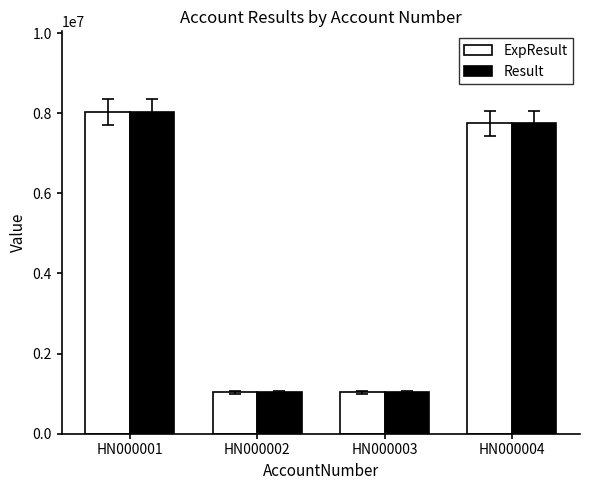

Which category has the highest value in the Result series?

HN000001